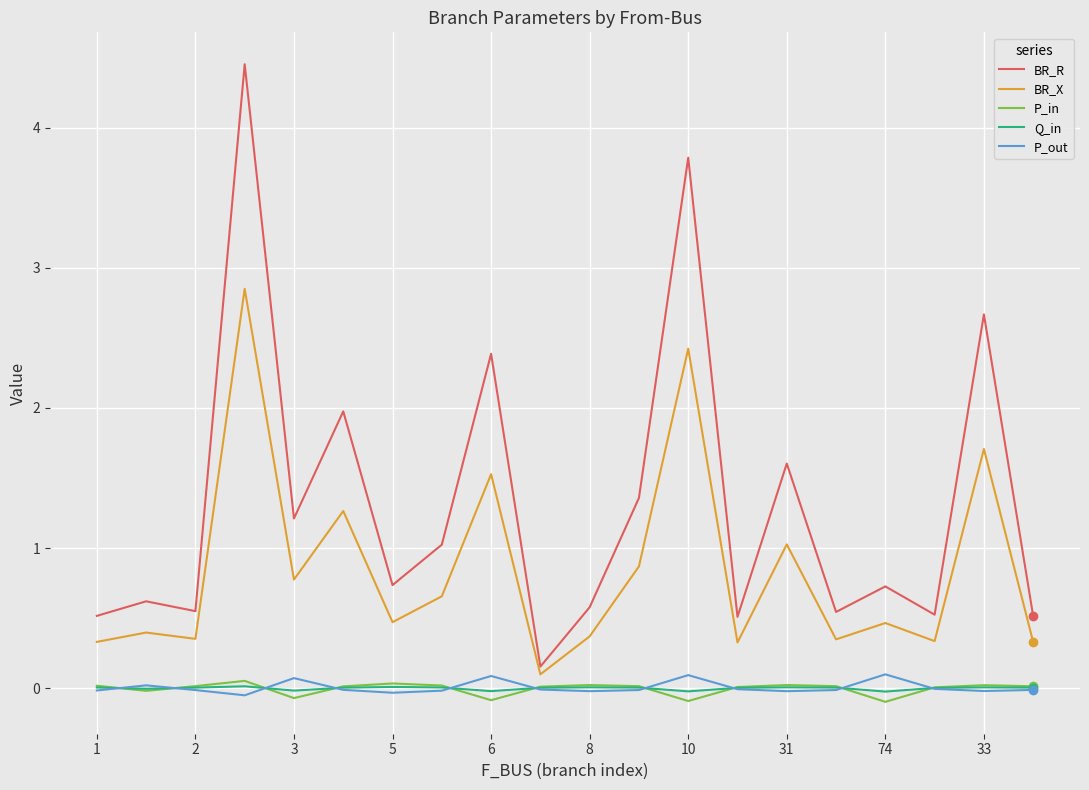

What is the maximum value shown in the chart?

4.5